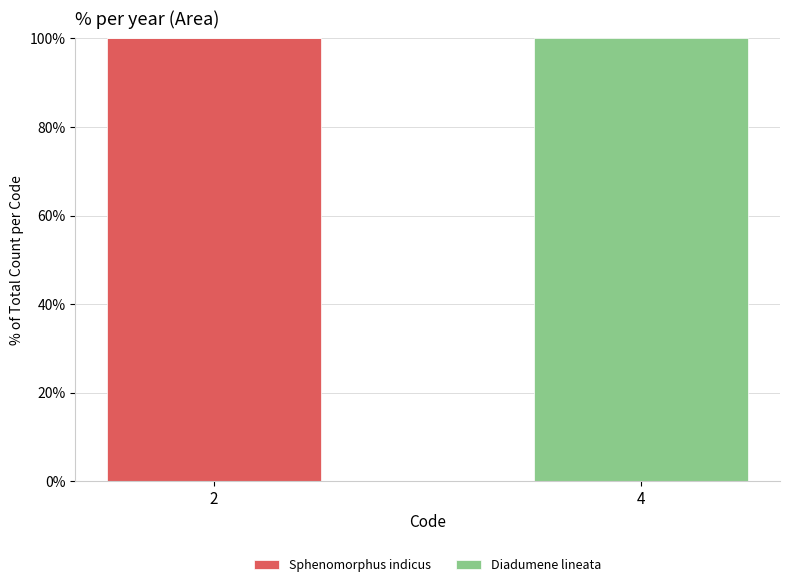

What is the total value across all series at 2?

100